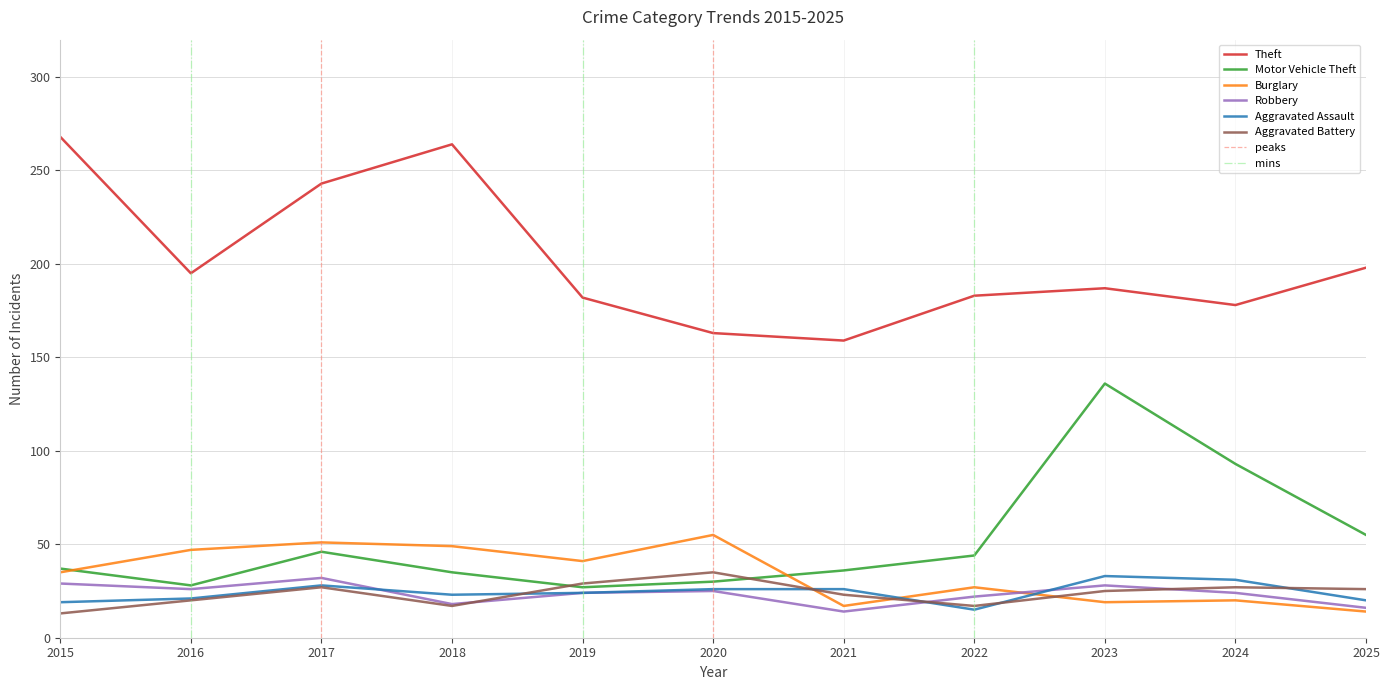

Is this an area chart (filled region under the line)?

No